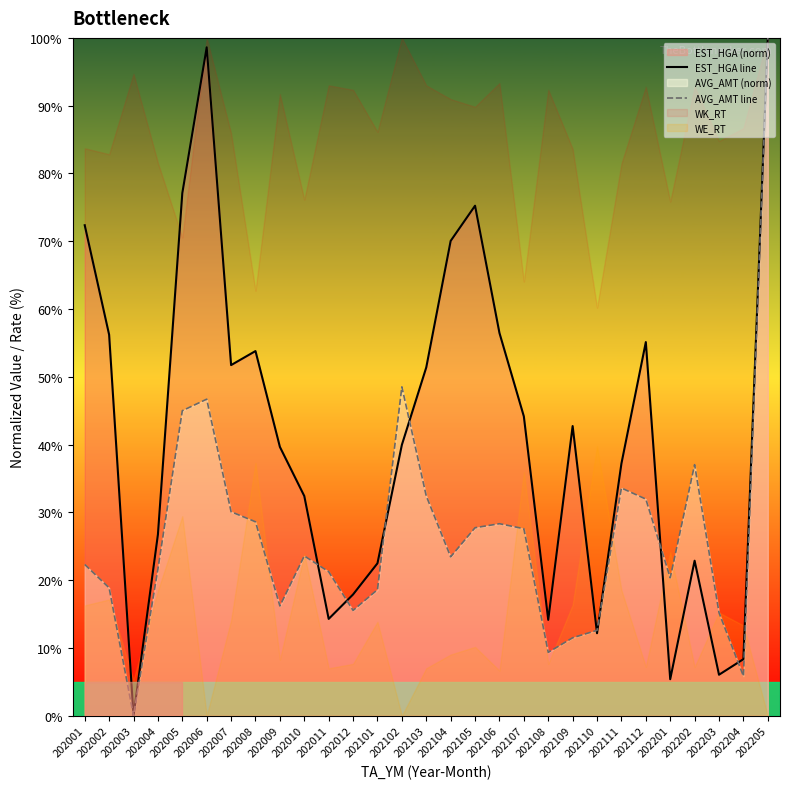

How many categories are shown in the chart?

29